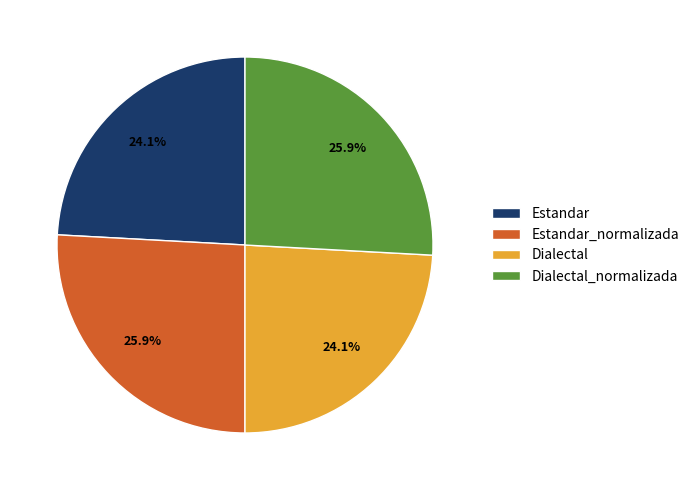

Is there any slice that represents more than half of the pie?

No